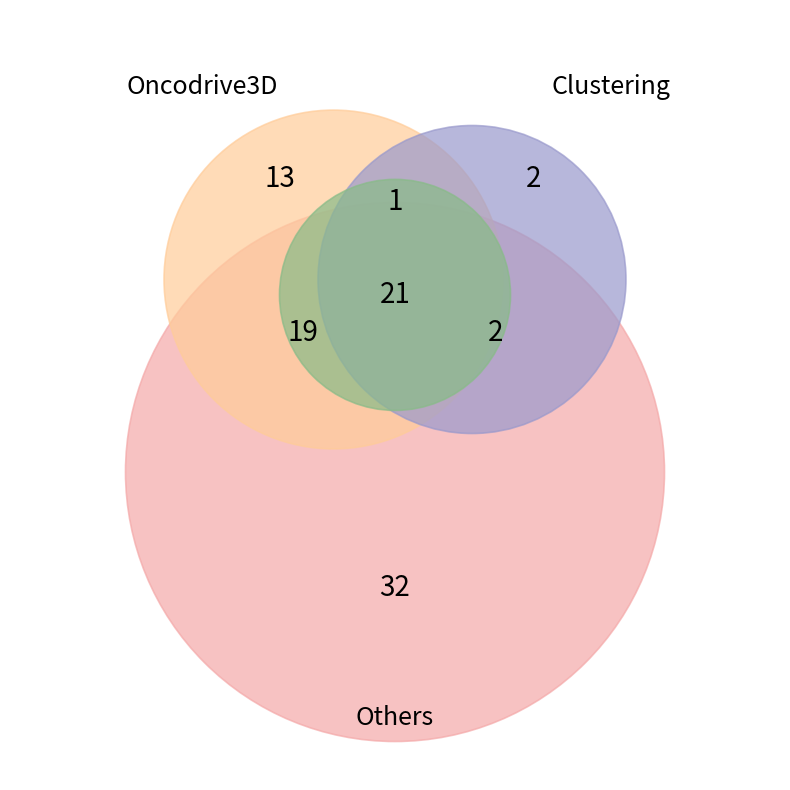

Is there a majority slice in this chart?

No